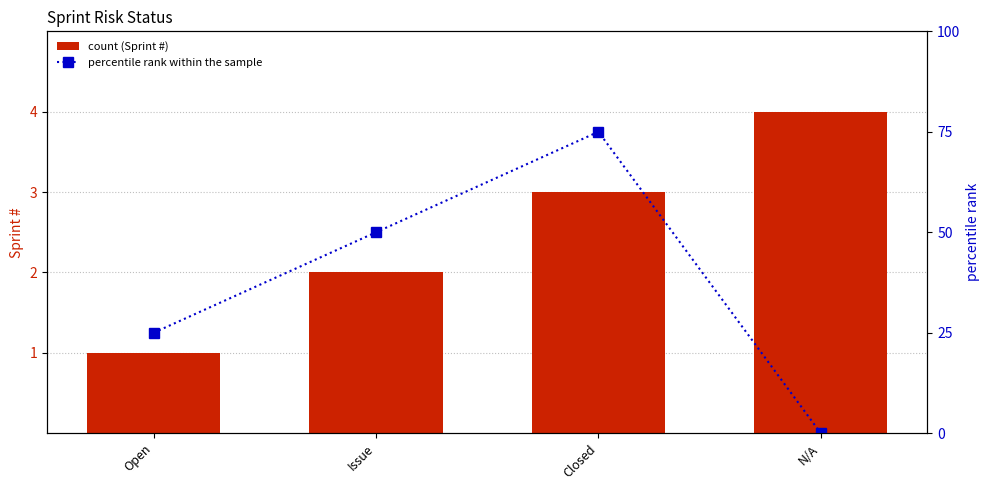

Reading left to right, what are all the values shown in this chart?

Sprint #: Open=1	Issue=2	Closed=3	N/A=4
percentile rank within the sample: Open=25	Issue=50	Closed=75	N/A=0